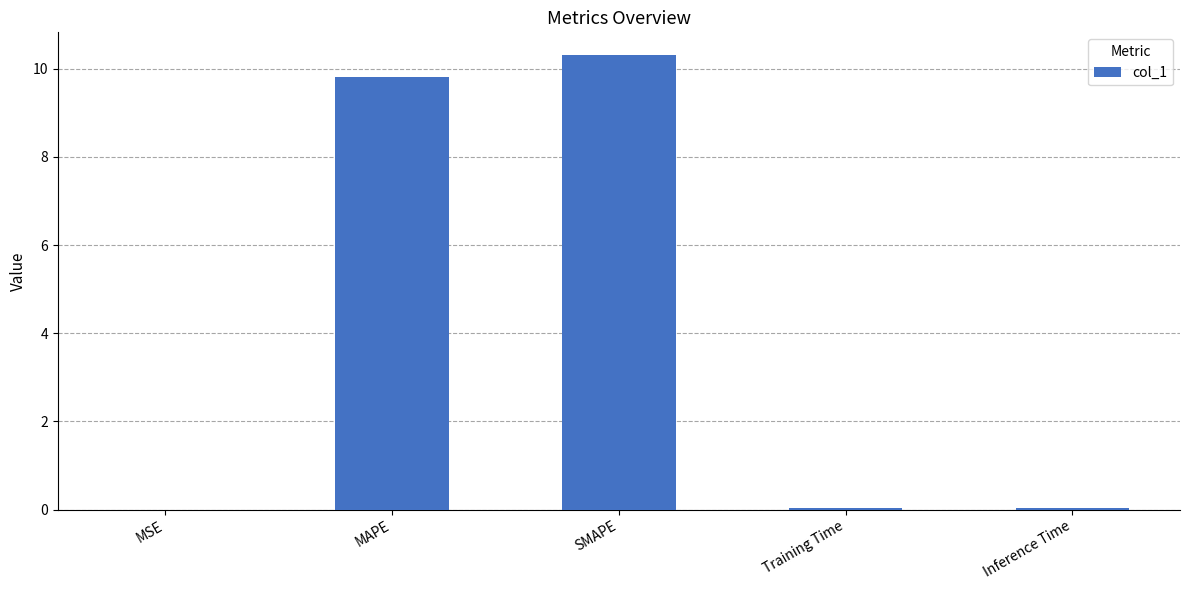

What is the sum of all values?

20.2